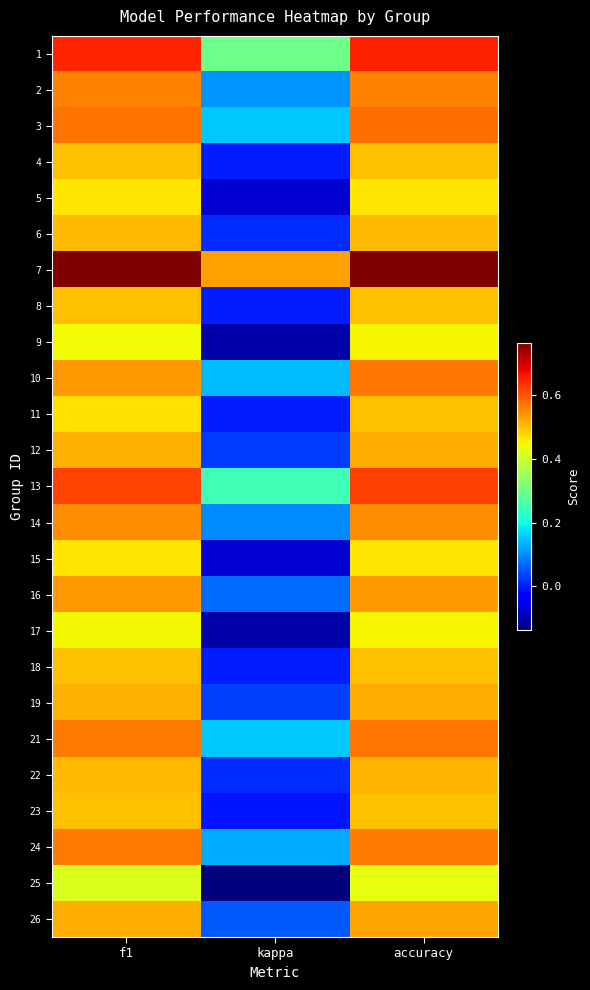

Reading right to left, transcribe all the data shown in this chart.

1: accuracy=0.7	kappa=0.3	f1=0.6
2: accuracy=0.6	kappa=0.1	f1=0.6
3: accuracy=0.6	kappa=0.2	f1=0.6
4: accuracy=0.5	kappa=0.0	f1=0.5
5: accuracy=0.5	kappa=-0.1	f1=0.5
6: accuracy=0.5	kappa=0.0	f1=0.5
7: accuracy=0.8	kappa=0.5	f1=0.8
8: accuracy=0.5	kappa=0.0	f1=0.5
9: accuracy=0.4	kappa=-0.1	f1=0.4
10: accuracy=0.6	kappa=0.1	f1=0.5
11: accuracy=0.5	kappa=0.0	f1=0.5
12: accuracy=0.5	kappa=0.0	f1=0.5
13: accuracy=0.6	kappa=0.2	f1=0.6
14: accuracy=0.6	kappa=0.1	f1=0.6
15: accuracy=0.5	kappa=-0.1	f1=0.5
16: accuracy=0.5	kappa=0.1	f1=0.5
17: accuracy=0.4	kappa=-0.1	f1=0.4
18: accuracy=0.5	kappa=0.0	f1=0.5
19: accuracy=0.5	kappa=0.0	f1=0.5
21: accuracy=0.6	kappa=0.2	f1=0.6
22: accuracy=0.5	kappa=0.0	f1=0.5
23: accuracy=0.5	kappa=-0.0	f1=0.5
24: accuracy=0.6	kappa=0.1	f1=0.6
25: accuracy=0.4	kappa=-0.1	f1=0.4
26: accuracy=0.5	kappa=0.1	f1=0.5